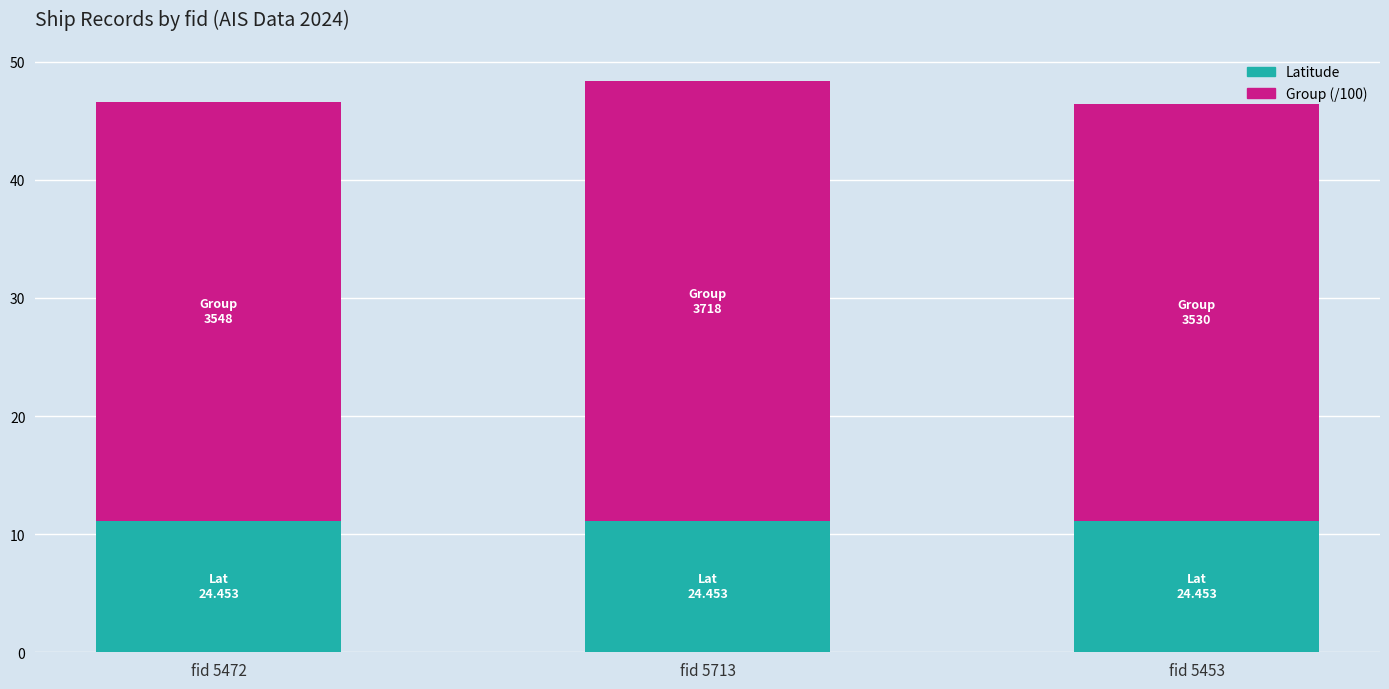

What is the total value across all series at fid 5472?

46.6